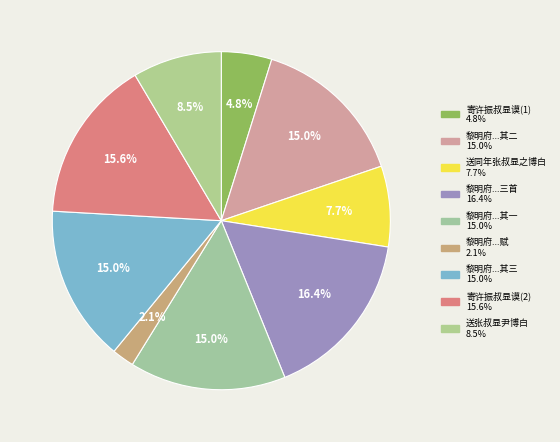

Which slice is the smallest?

黎明府见示令叔显谟开国墓志求诗为赋